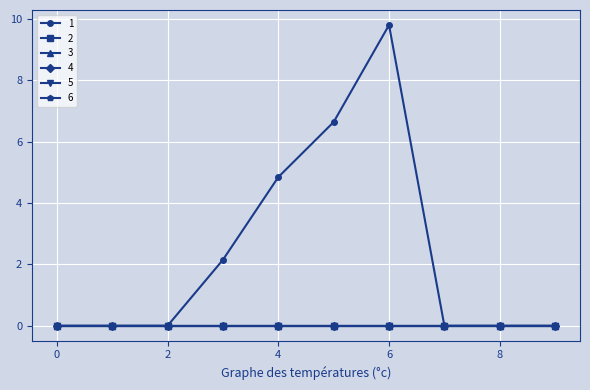

True or false: 3 and 4 cross at least once.

False